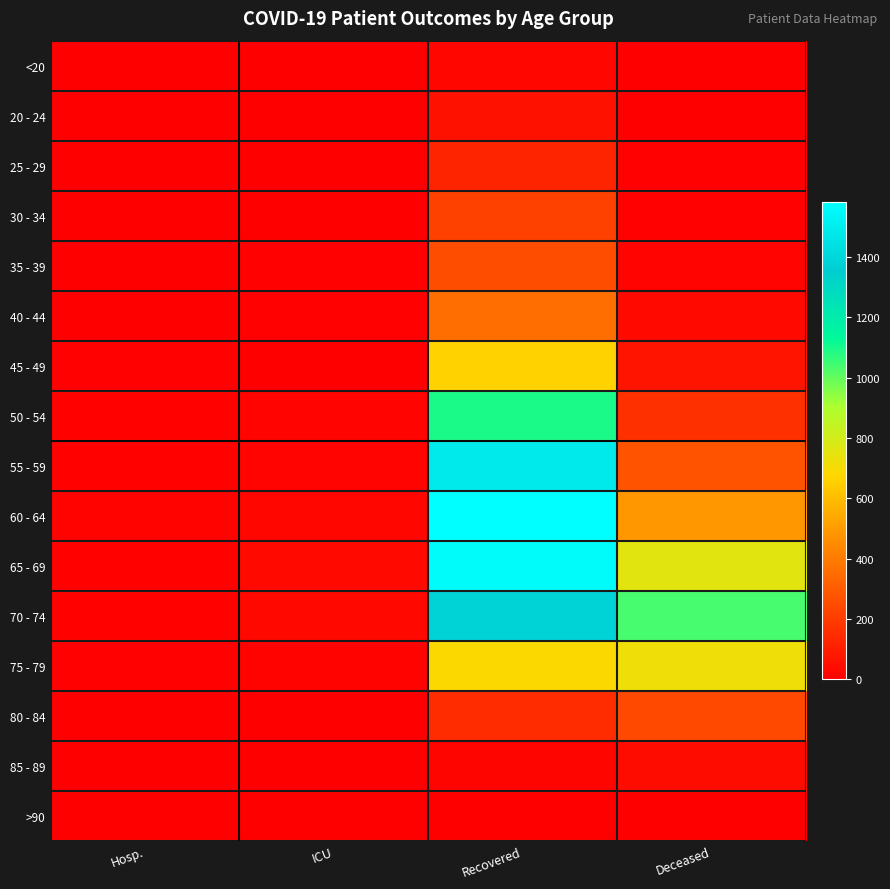

Which has a higher value, Hosp. or Deceased?

Deceased